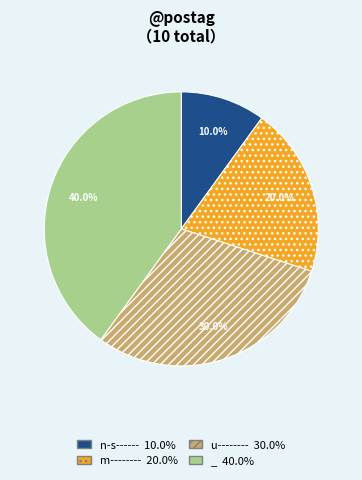

Do m-------- and _ together represent more than half of the pie?

Yes